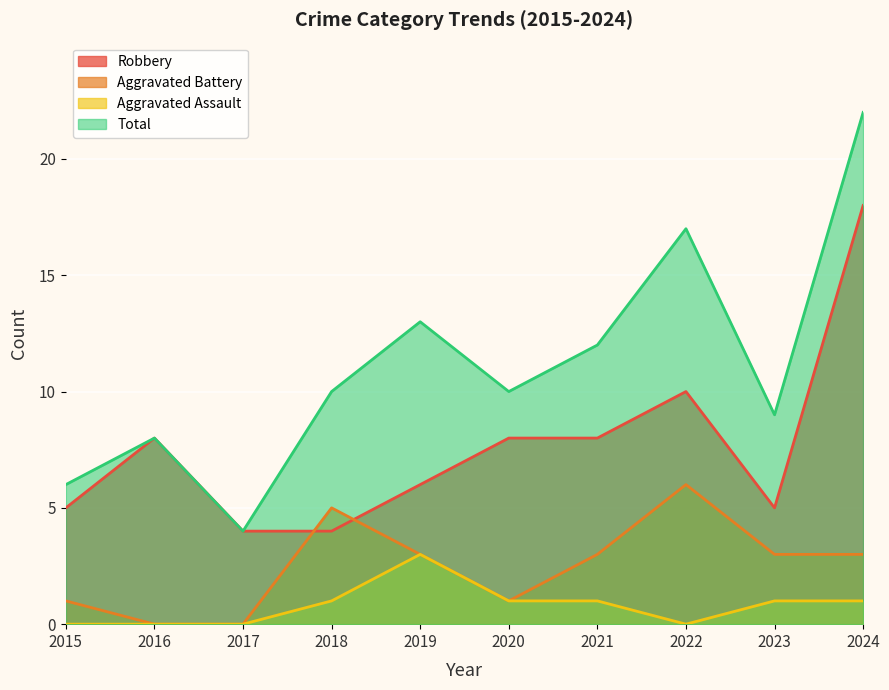

What is the difference between the maximum and second lowest values in the Aggravated Assault series?

3